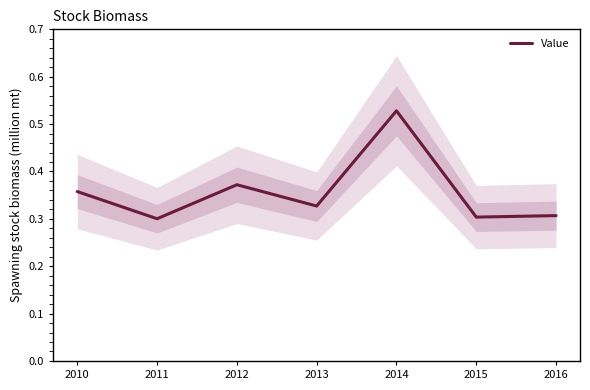

The chart shows a value of 0.2 at 2010. True or false?

False